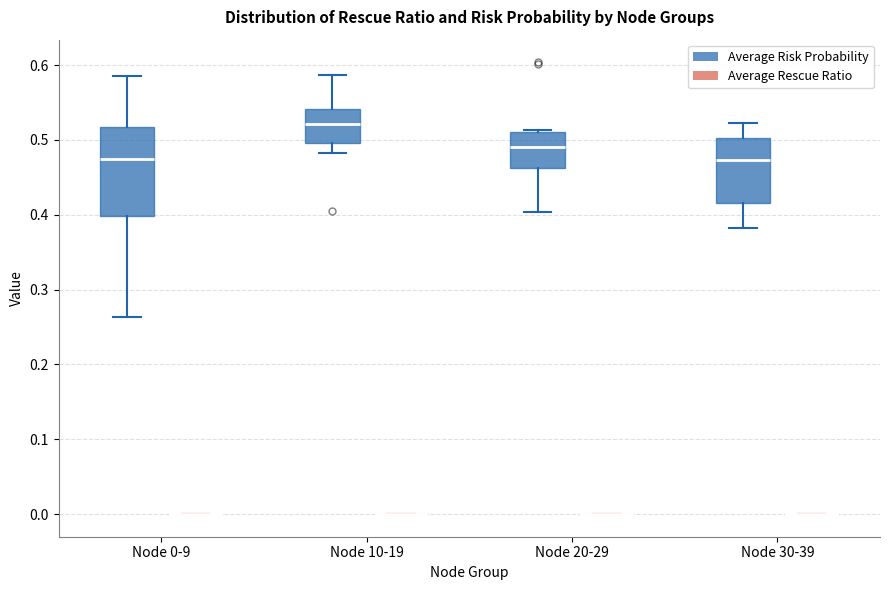

Comparing the boxes themselves (not the whiskers), which one is the tallest?

Node 0-9 (Average Risk Probability)